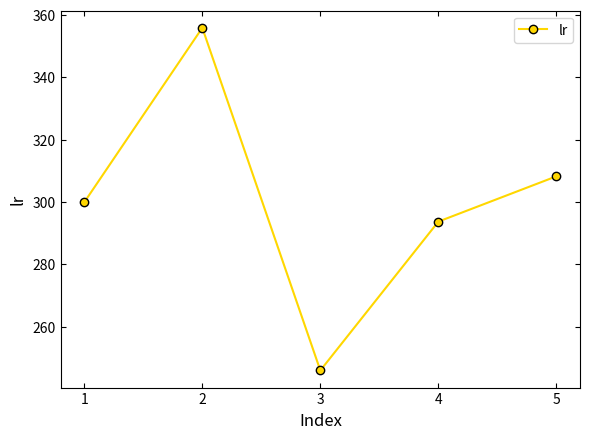

Does the chart have visible grid lines?

No